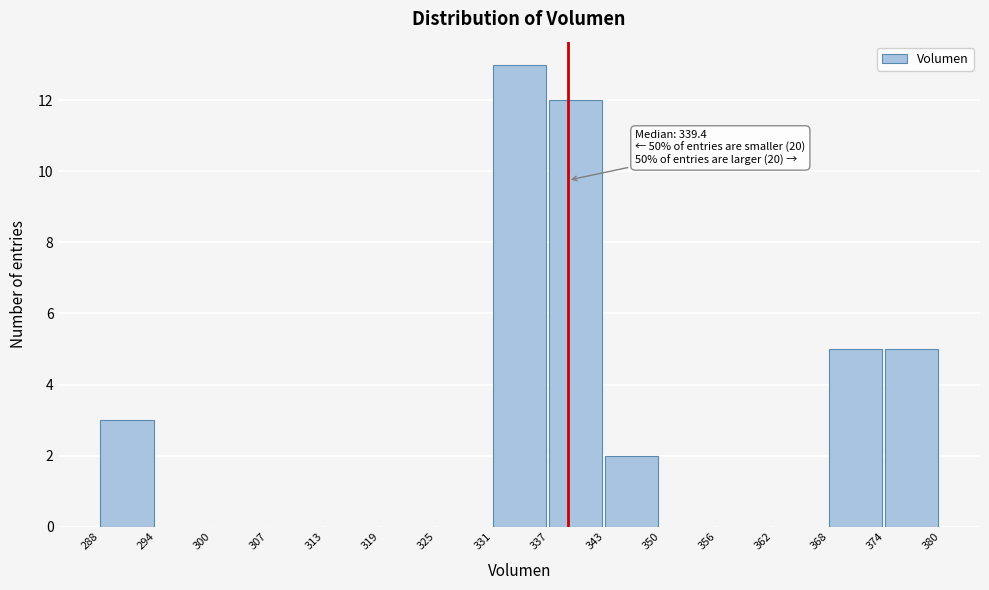

Over which range of the x-axis is the bar tallest?

331 to 337